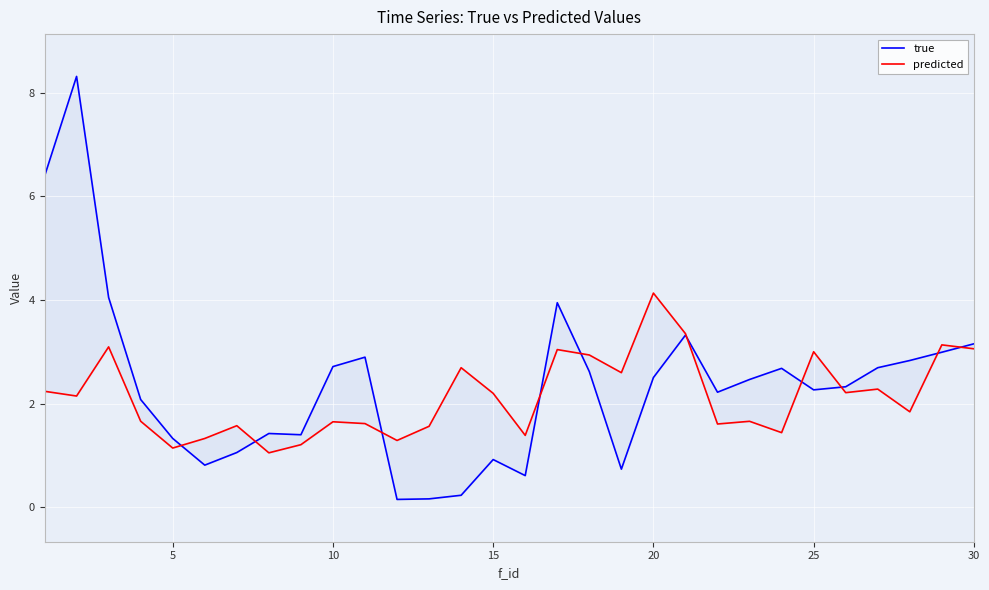

Count the number of categories in the chart.

30